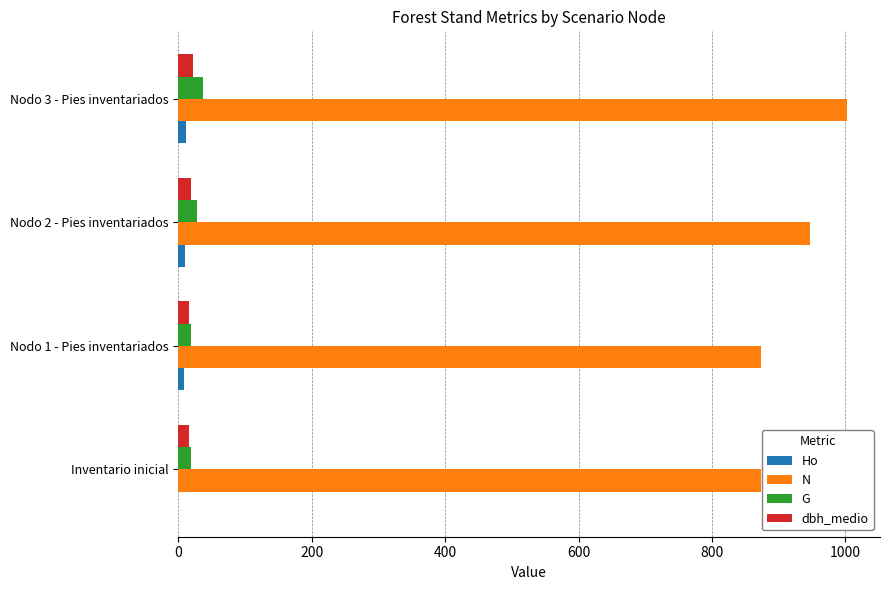

Which label corresponds to the largest value in the chart?

Nodo 3 - Pies inventariados